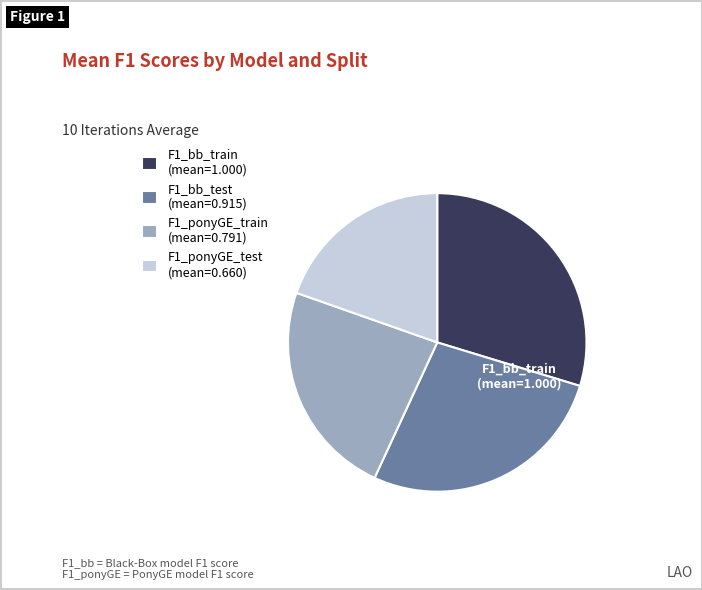

Does F1_ponyGE_test represent more than half of the total?

No